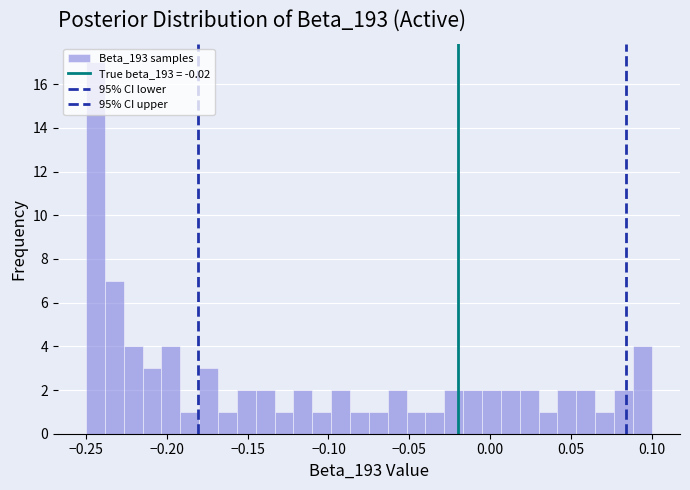

Read against the x-axis, roughly where is the centre of the tallest bar?

-0.245